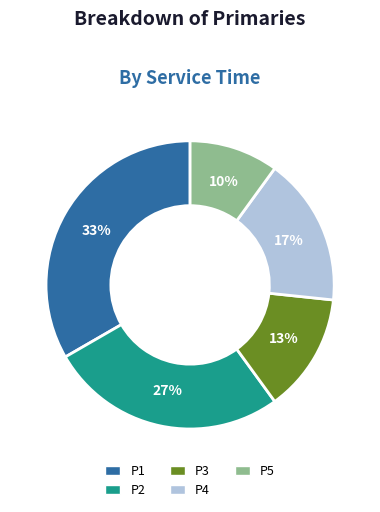

Which category has the smallest portion of the pie?

P5